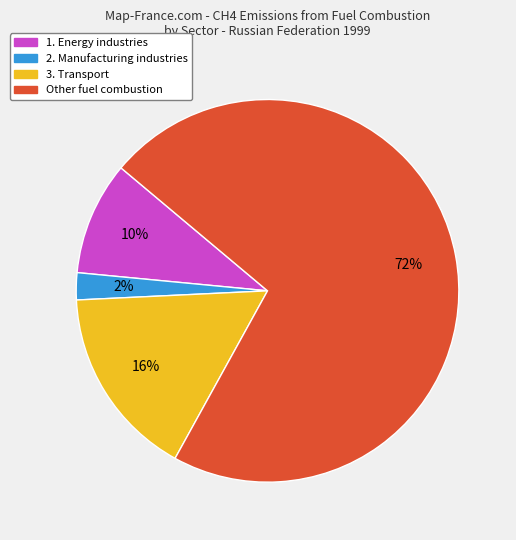

To the nearest percent, what is the average slice percentage?

25%